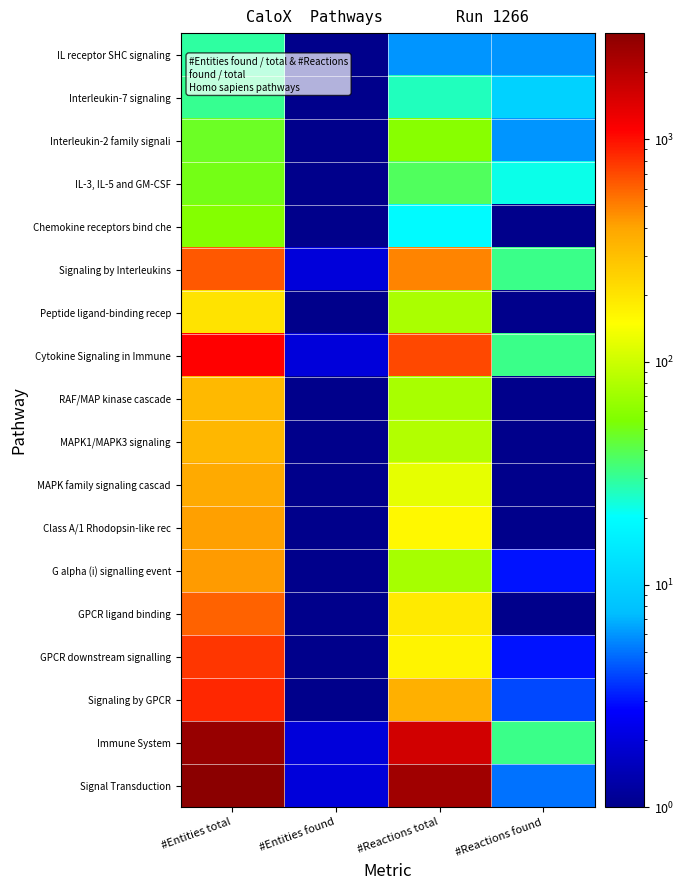

Which has a higher value, #Entities found or #Reactions found?

#Reactions found